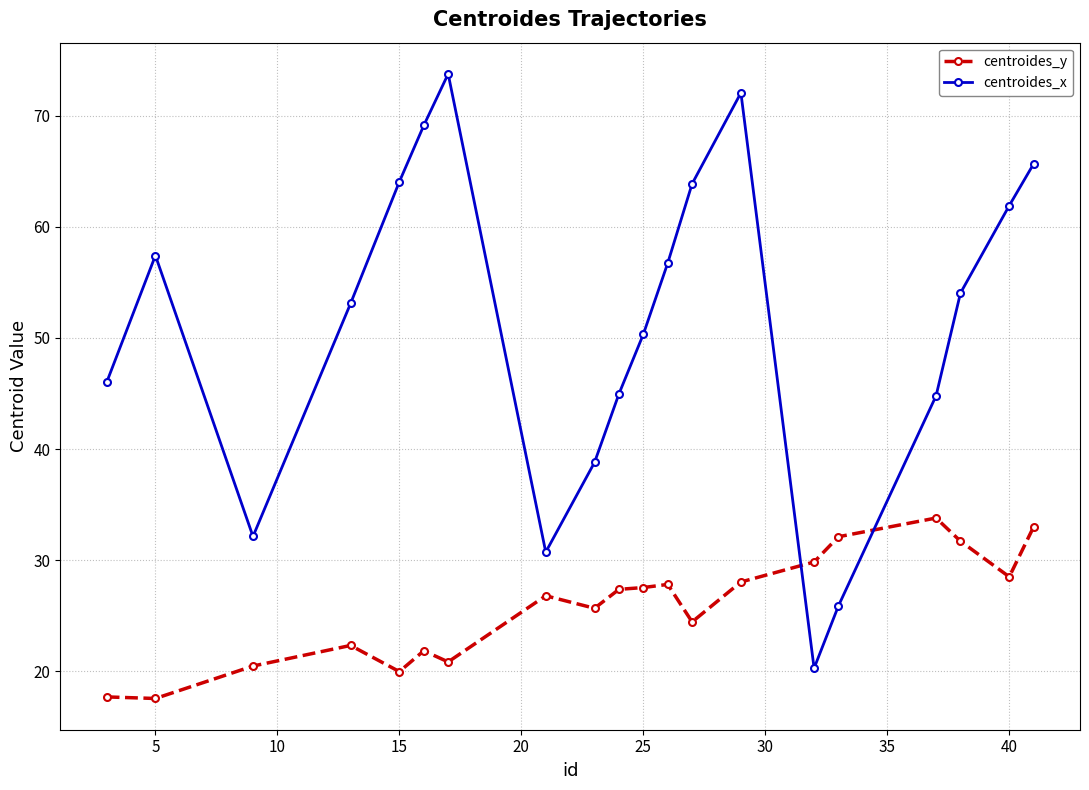

How many lines are shown in the chart?

2